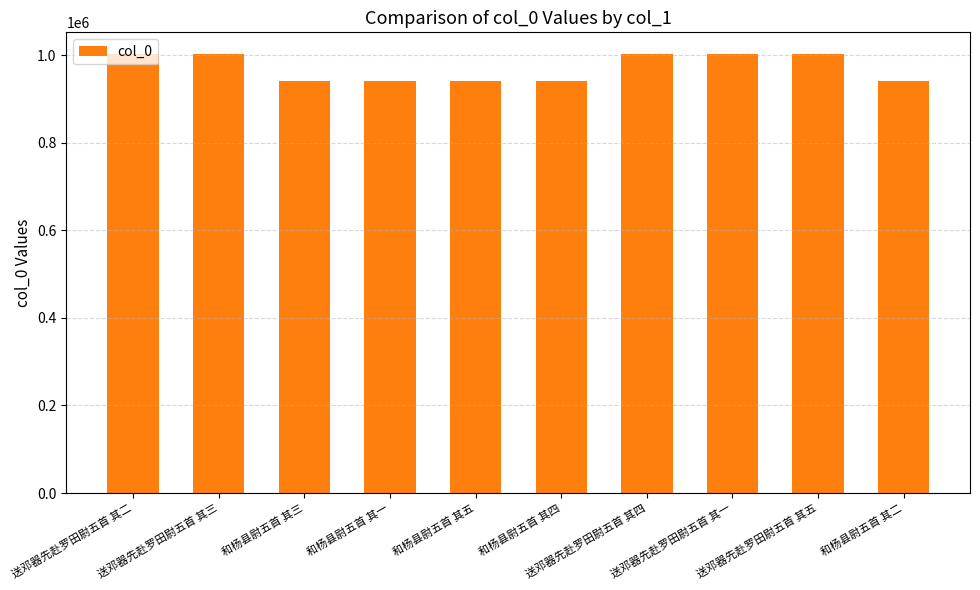

What is the label of the 6th bar from the left?

和杨县尉五首 其四